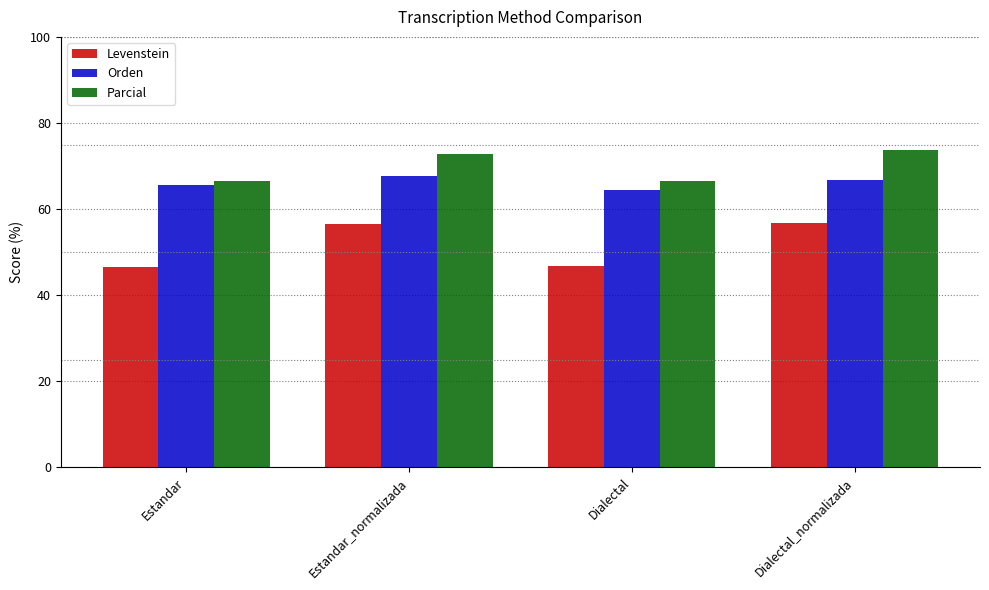

What is the approximate value of Parcial at Dialectal_normalizada?

73.6